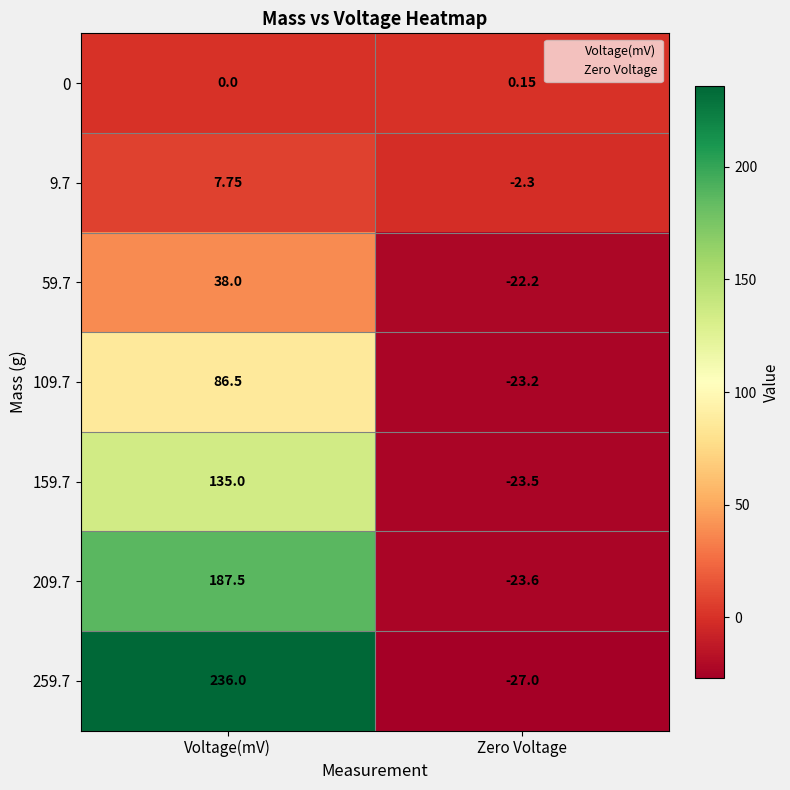

How many series are shown in this chart?

7